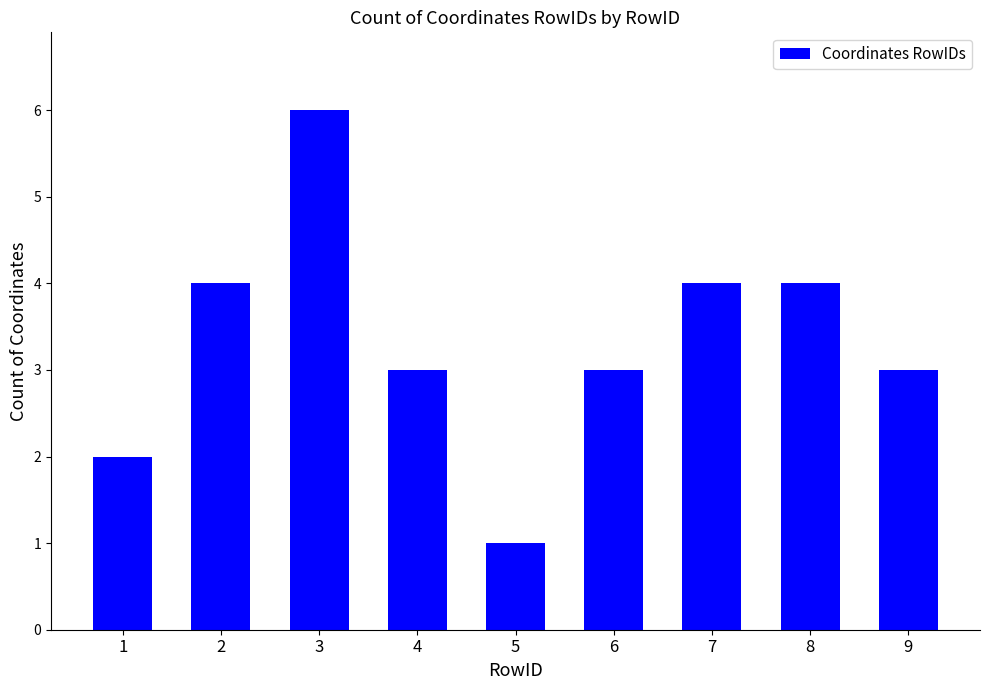

What is the approximate value at 8?

4